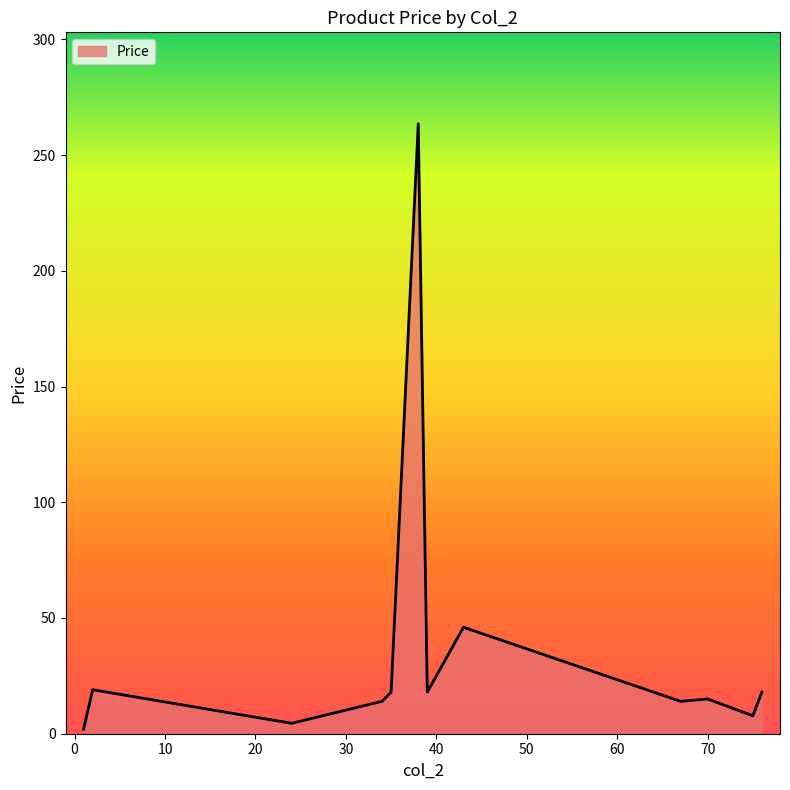

What is the difference between the maximum and minimum values?

261.5